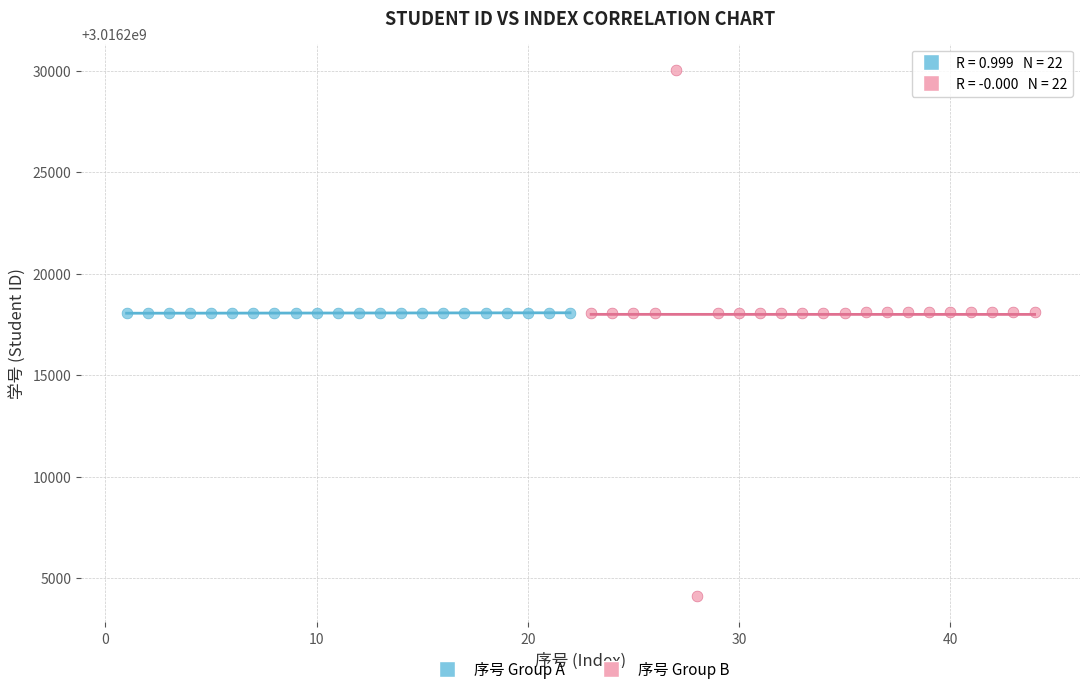

Which series has the widest spread of Y values?

序号 Group B